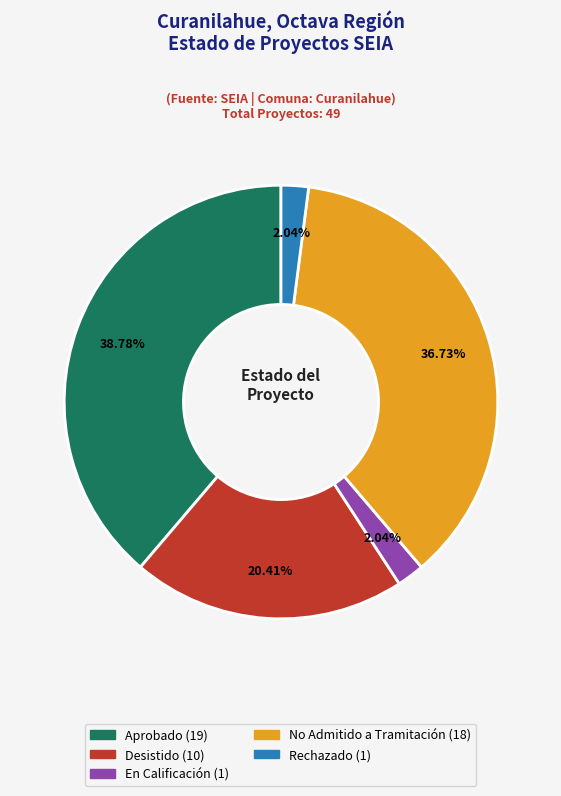

How many slices are in this pie chart?

5